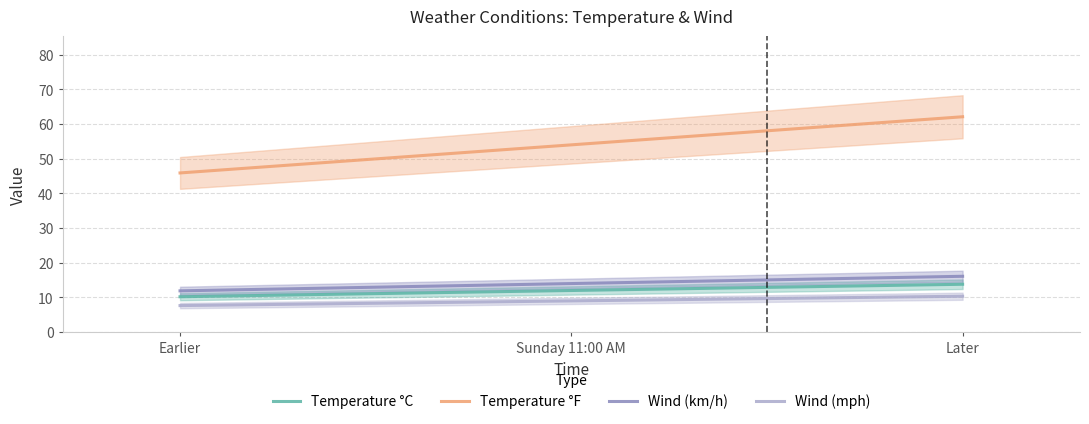

List the labels in order of Temperature °C value, largest first.

Later, Sunday 11:00 AM, Earlier